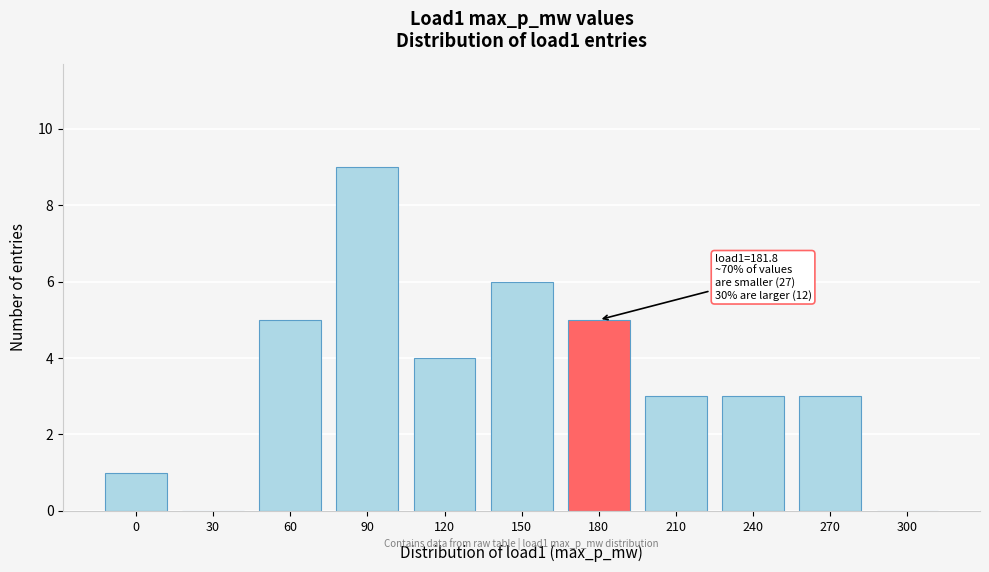

Reading left to right, extract all data points from this chart.

0=1	30=0	60=5	90=9	120=4	150=6	180=5	210=3	240=3	270=3	300=0